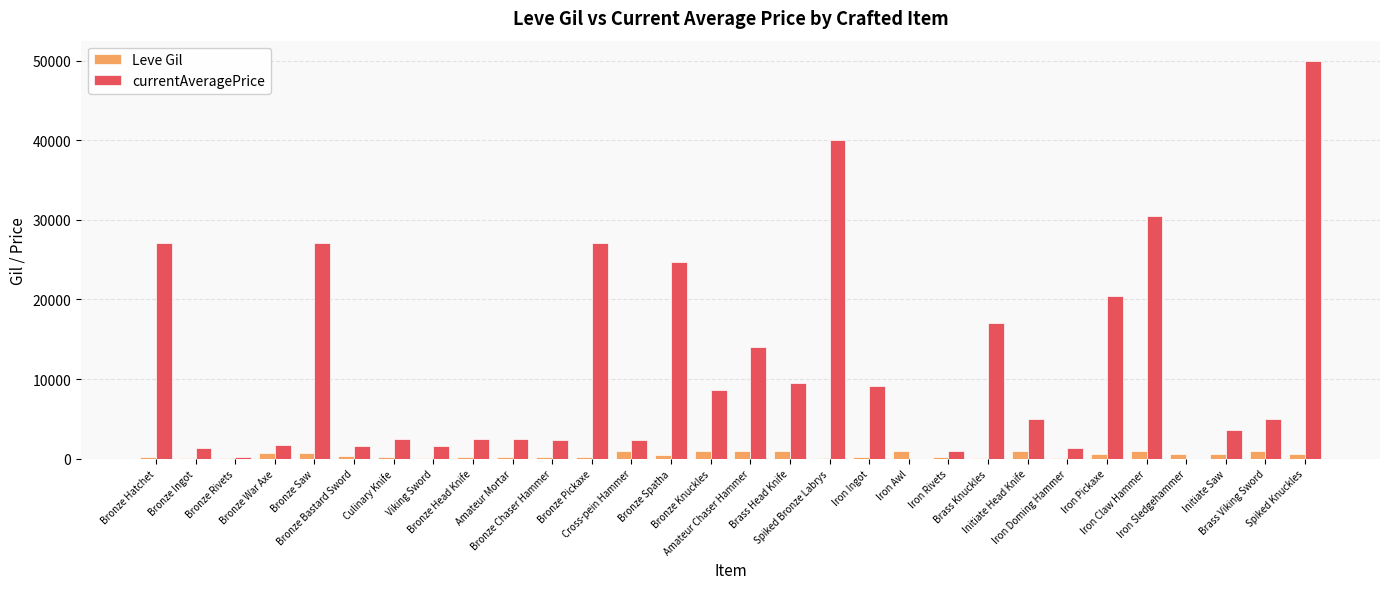

What is the sum of all Leve Gil values?

14349